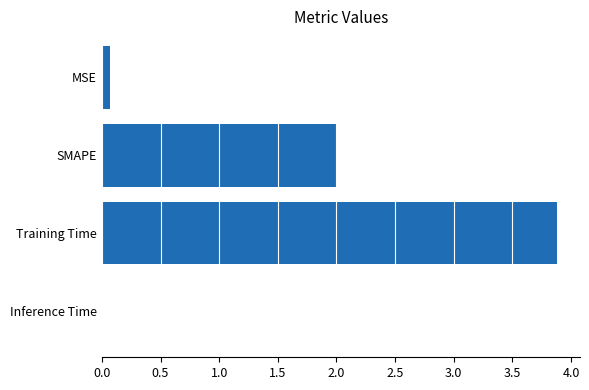

The chart shows a value of 0.1 at MSE. True or false?

True